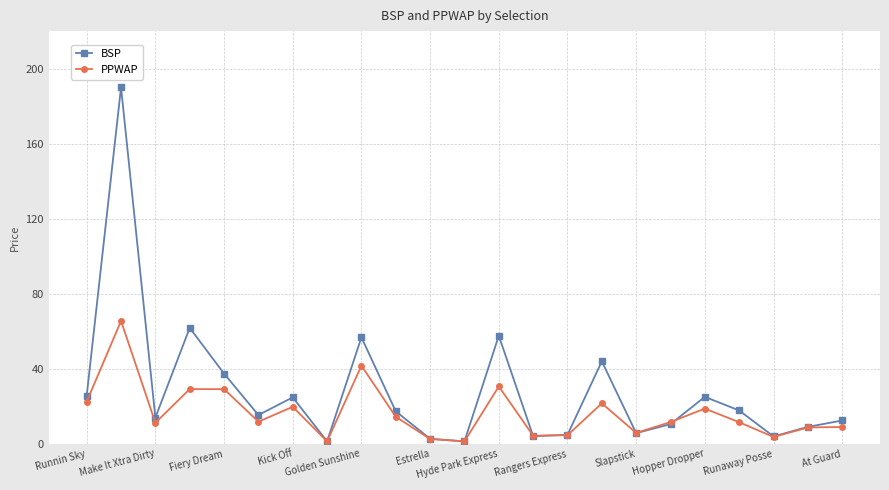

What is the greatest value displayed?

190.0